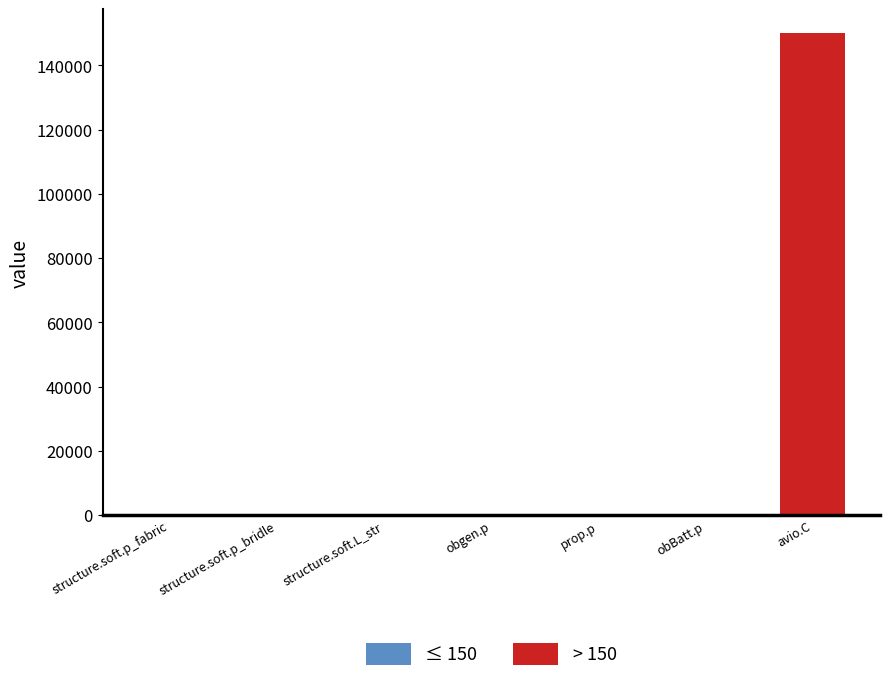

What is the greatest value displayed?

150000.0